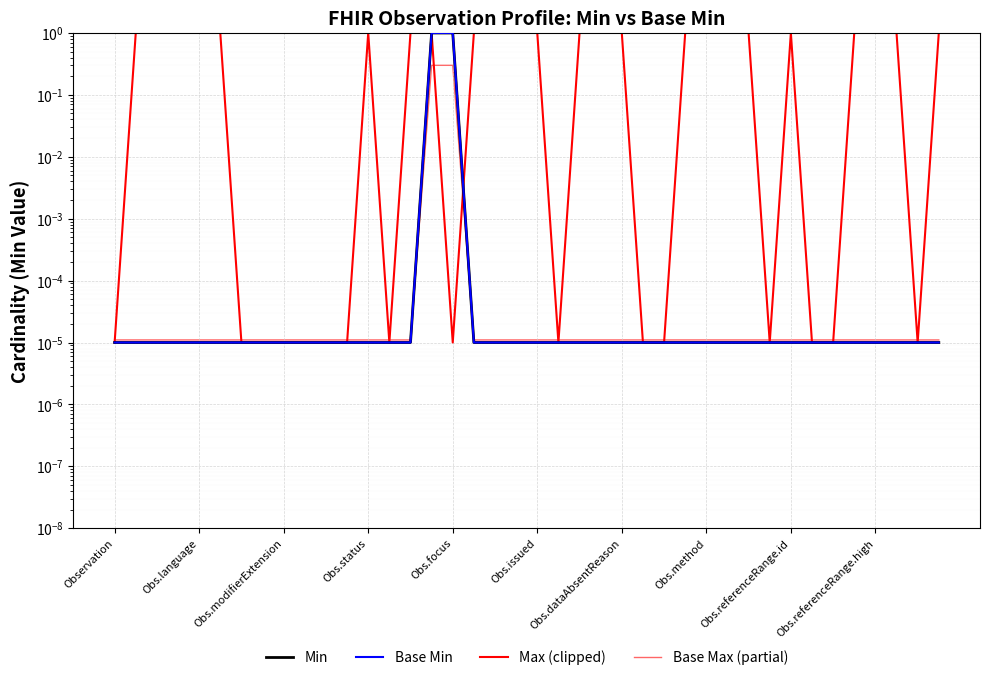

Which series has the widest spread of values?

Min